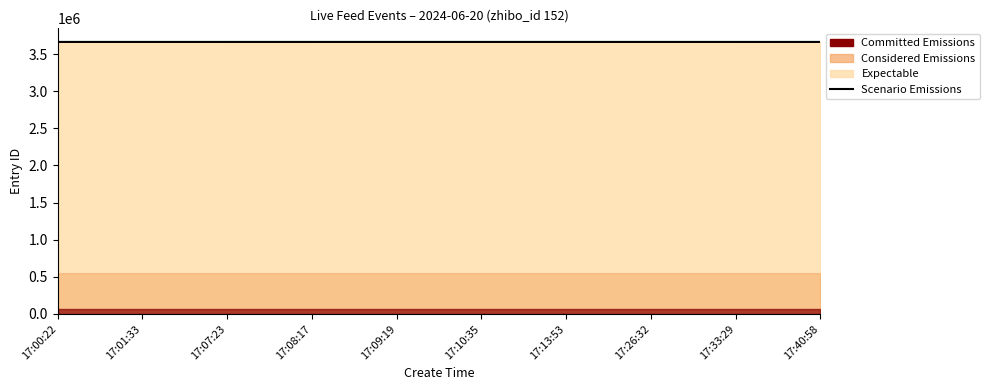

True or false: there are more than 1 points higher than both neighbors.

False